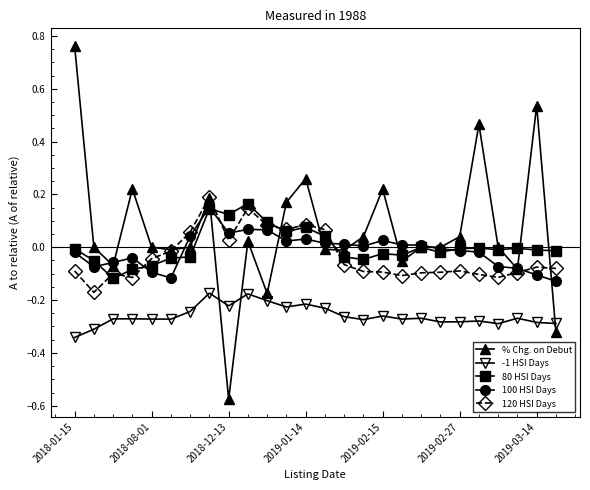

Does the chart display data point markers on the line(s)?

Yes